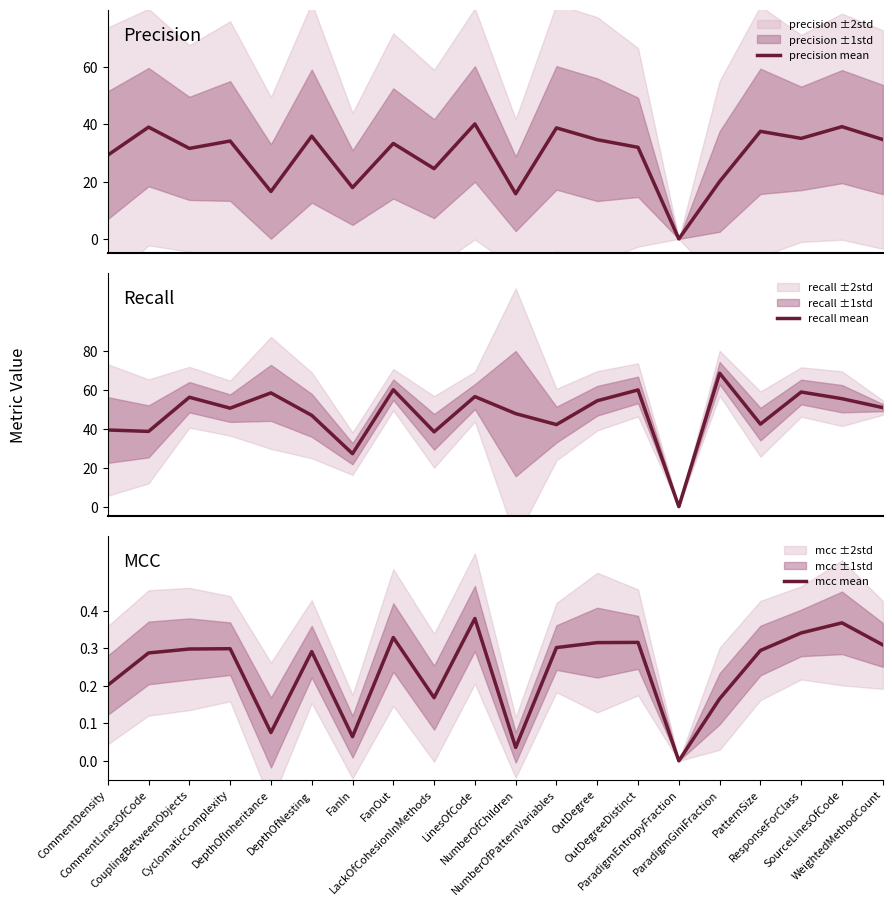

What value does the recall mean series have at CyclomaticComplexity?

50.5